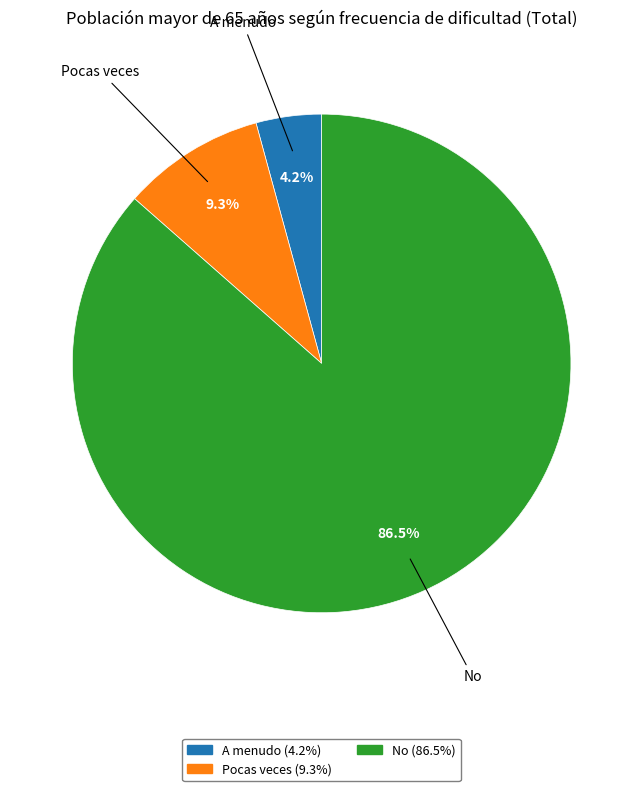

Is it true that Pocas veces is 50% of the pie?

False